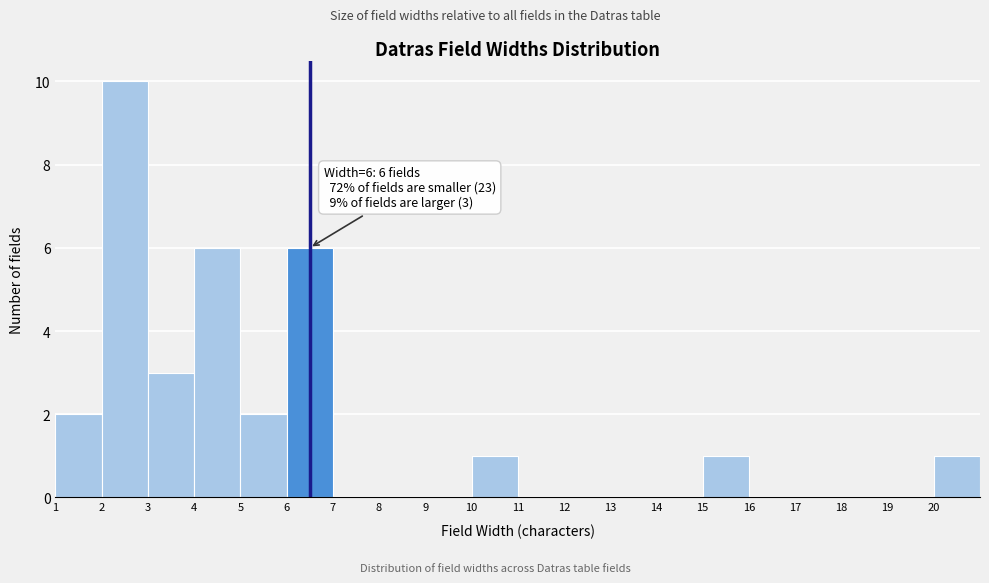

Which range on the x-axis has the tallest bar?

2 to 3